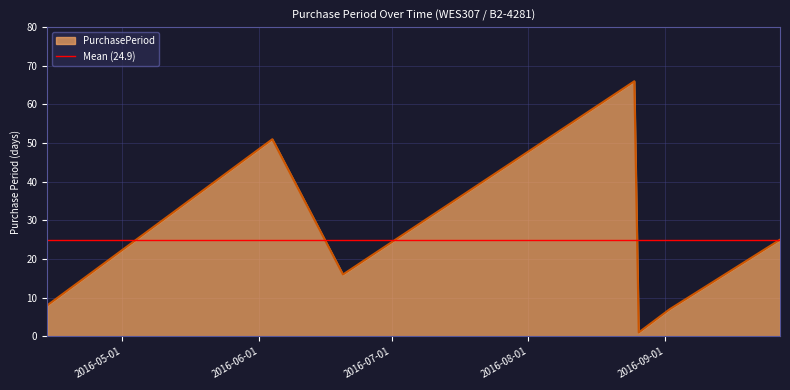

What is the maximum value shown in the chart?

66